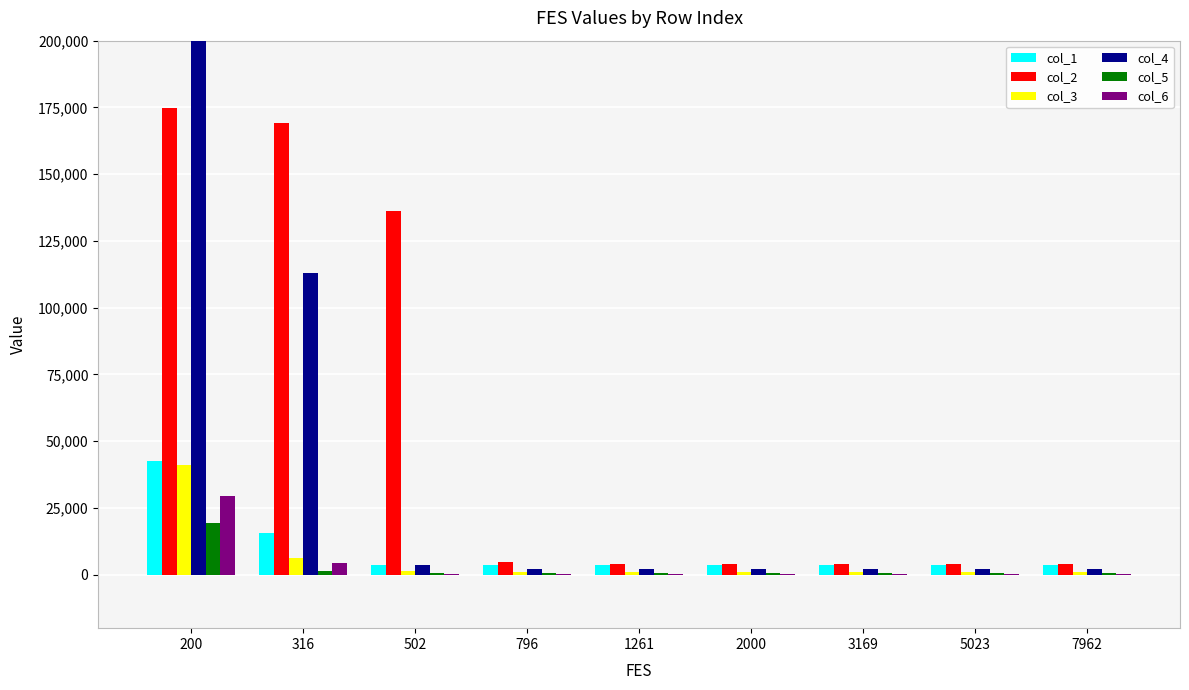

What is the minimum value shown in the chart?

243.2